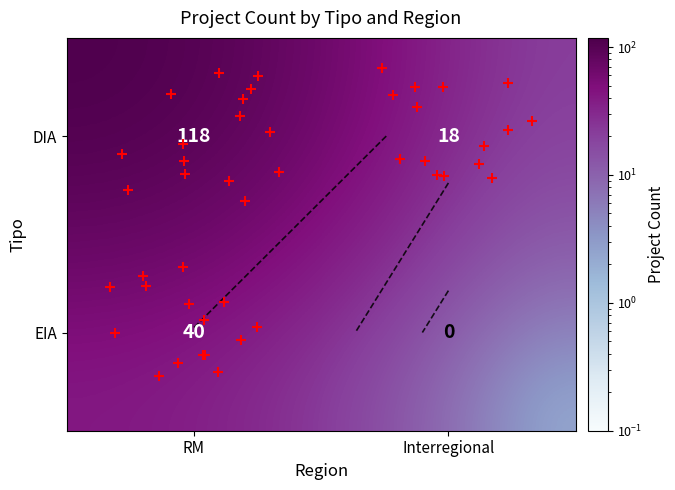

What is the maximum value shown in the chart?

118.0